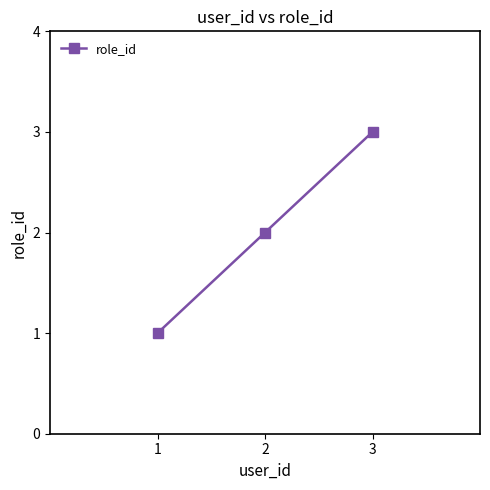

What is the value of the 1st point from the left?

1